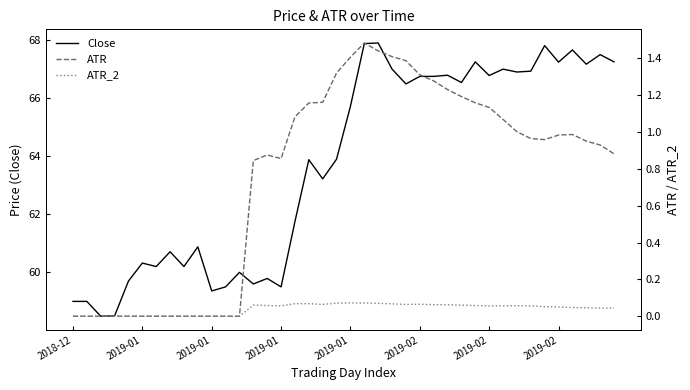

True or false: ATR_2 has a value of 0.1 at 33.

False